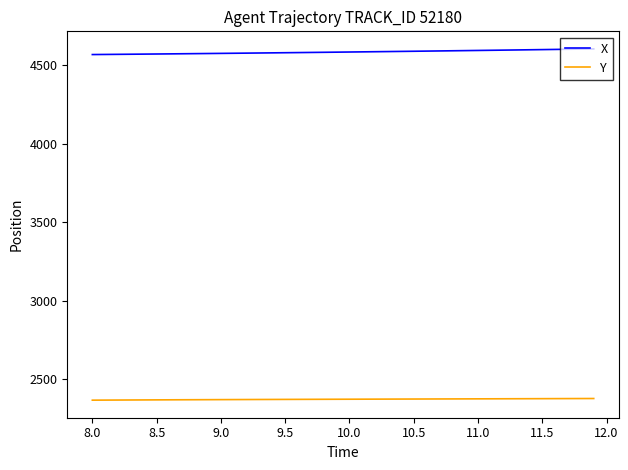

Which series has the widest spread of values?

X